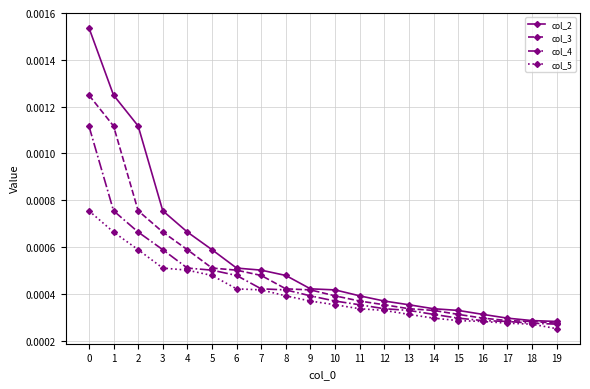

How many lines are shown in the chart?

4